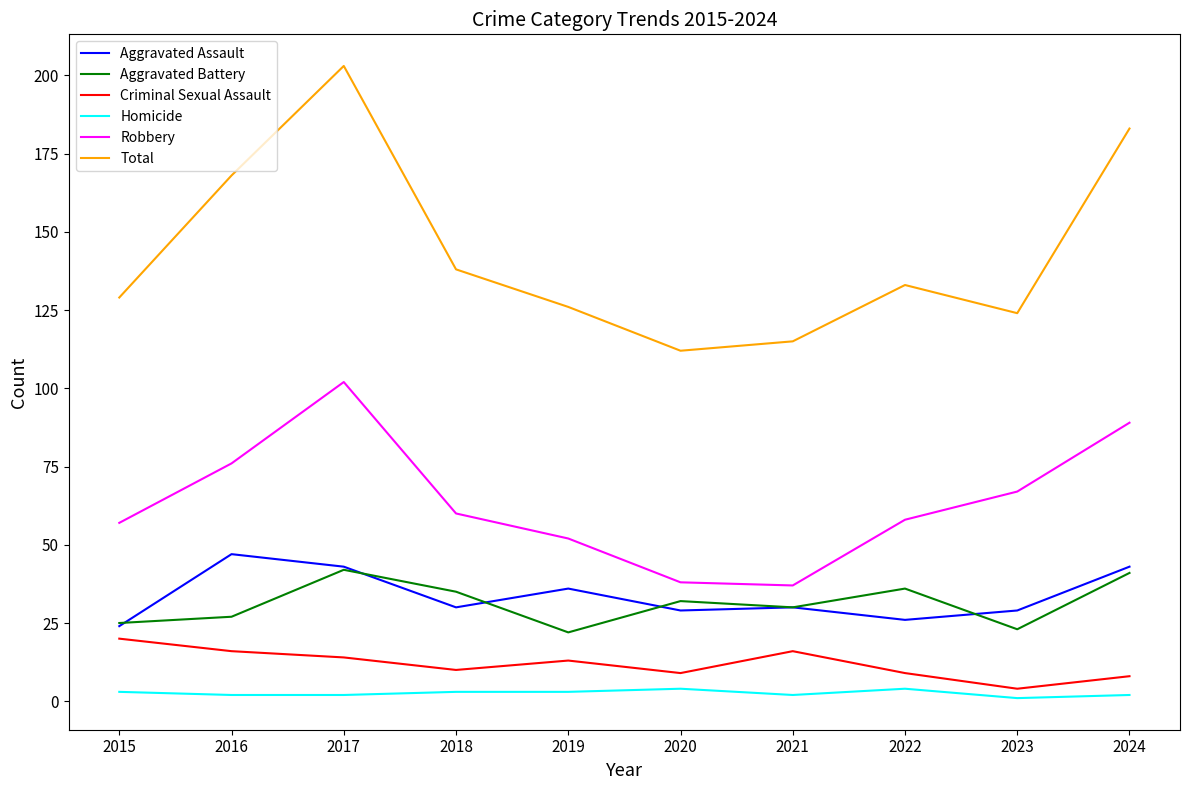

At which category is the sum across all series the highest?

2017